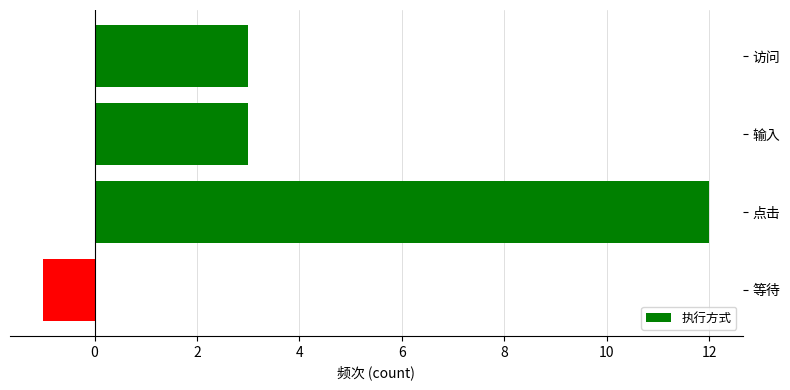

Are the bars grouped side by side (vs. stacked)?

No